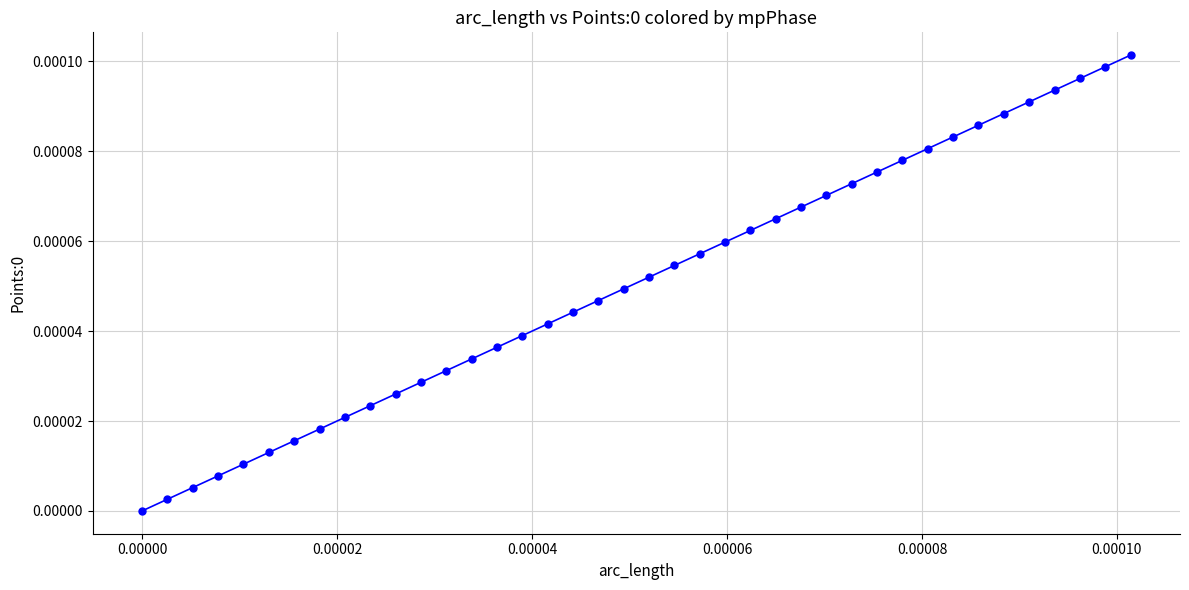

True or false: the data has more than 2 interior local peaks.

False